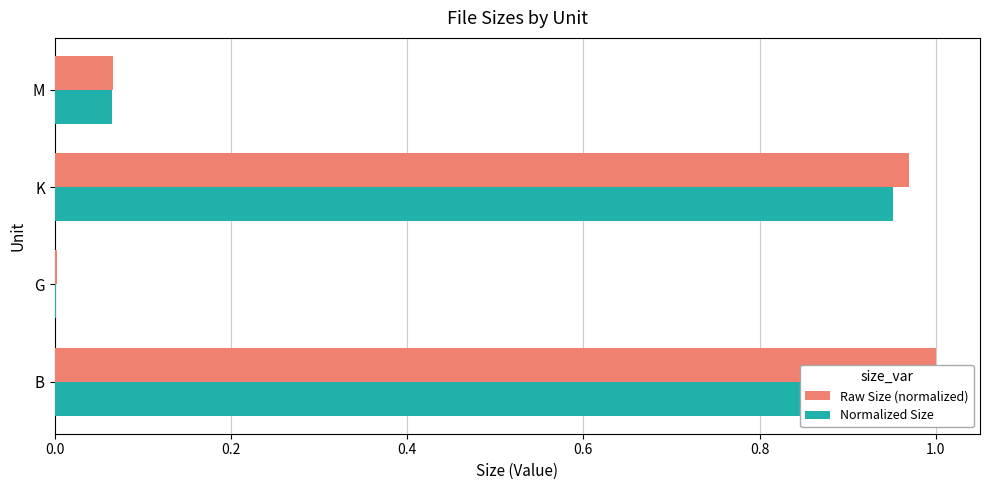

What is the value of the Raw Size (normalized) bar at the 1st from the left?

1.0